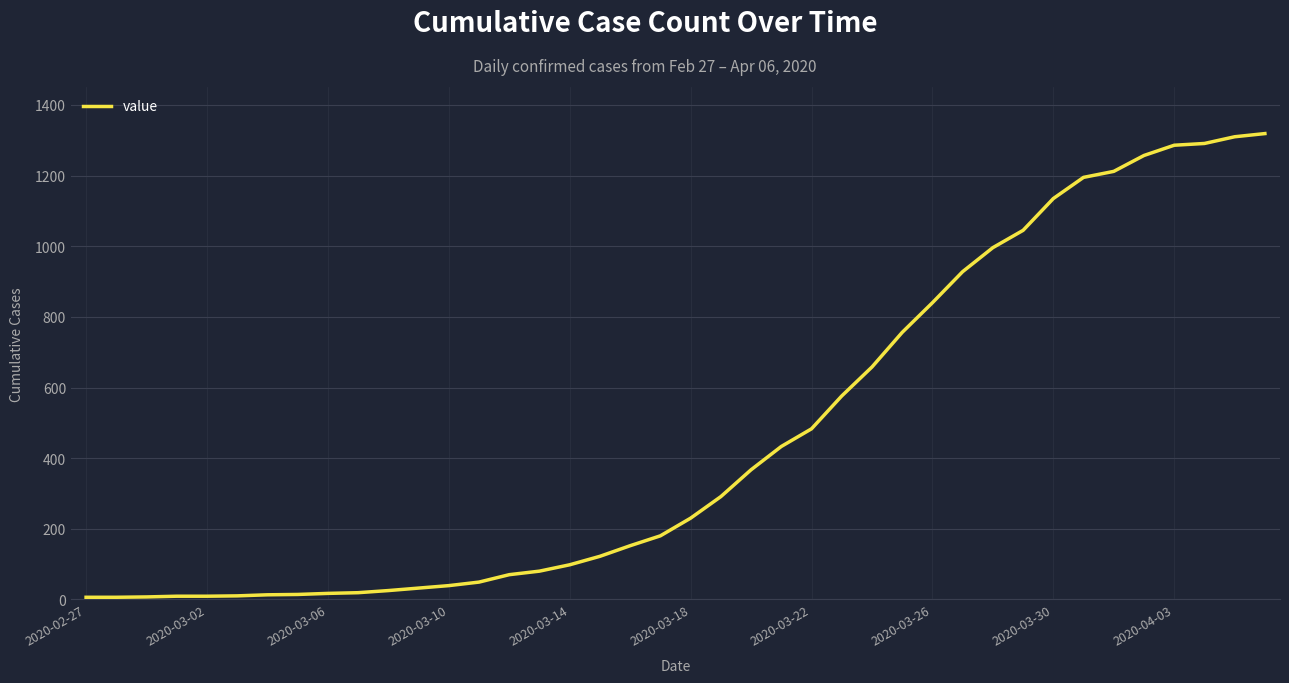

What is the difference between the maximum and minimum values?

1313